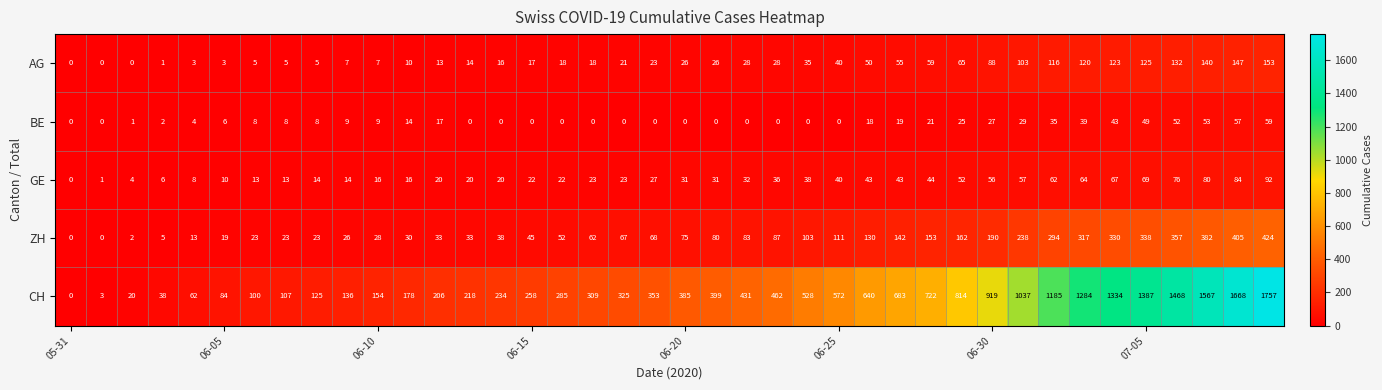

How many data points in BE are less than 8?

19